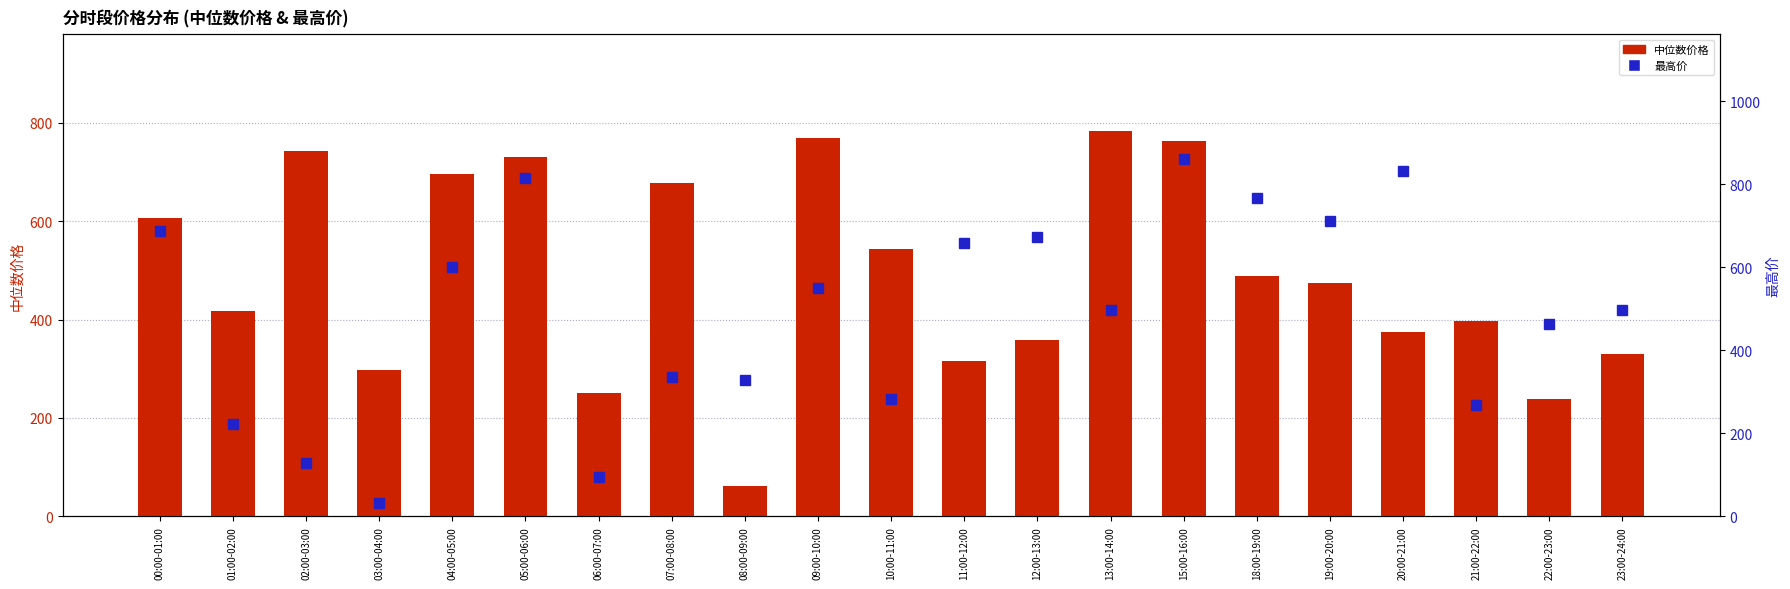

Reading left to right, what are all the values shown in this chart?

中位数价格: 00:00-01:00=606.8	01:00-02:00=416.8	02:00-03:00=741.9	03:00-04:00=297.8	04:00-05:00=695.3	05:00-06:00=731.3	06:00-07:00=251.1	07:00-08:00=676.9	08:00-09:00=61.8	09:00-10:00=769.1	10:00-11:00=544.1	11:00-12:00=315.7	12:00-13:00=359.1	13:00-14:00=783.9	15:00-16:00=763.6	18:00-19:00=487.8	19:00-20:00=474.9	20:00-21:00=375.4	21:00-22:00=397.4	22:00-23:00=238.9	23:00-24:00=329.4
最高价: 00:00-01:00=688.8	01:00-02:00=221.6	02:00-03:00=127.9	03:00-04:00=32.4	04:00-05:00=600.0	05:00-06:00=816.3	06:00-07:00=95.9	07:00-08:00=336.2	08:00-09:00=329.3	09:00-10:00=550.9	10:00-11:00=282.6	11:00-12:00=659.7	12:00-13:00=674.2	13:00-14:00=496.3	15:00-16:00=860.7	18:00-19:00=766.9	19:00-20:00=712.0	20:00-21:00=831.5	21:00-22:00=267.6	22:00-23:00=462.9	23:00-24:00=498.1